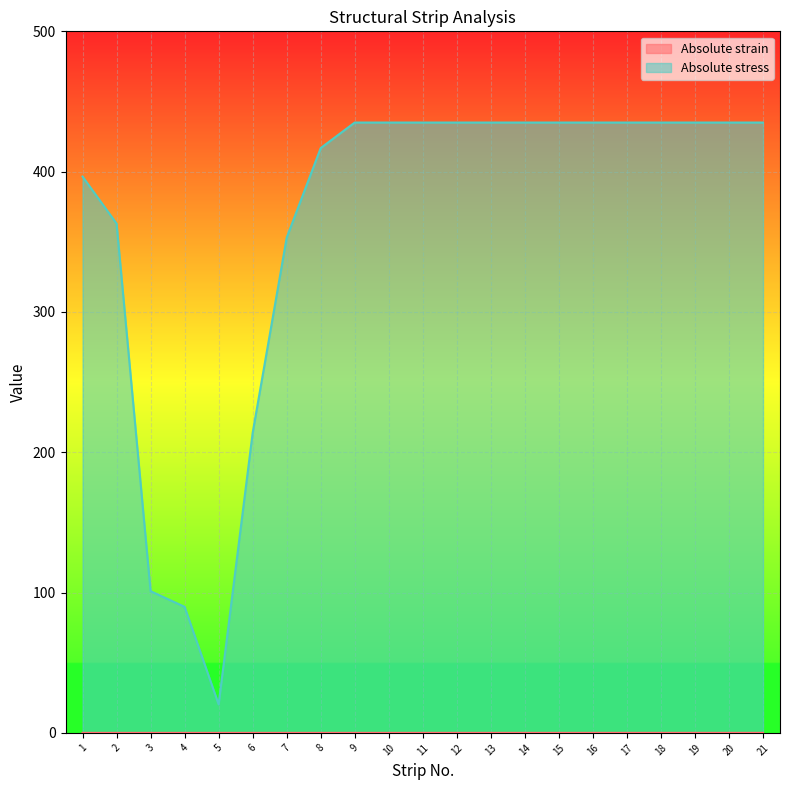

What is the sum of all Absolute strain values?

0.2